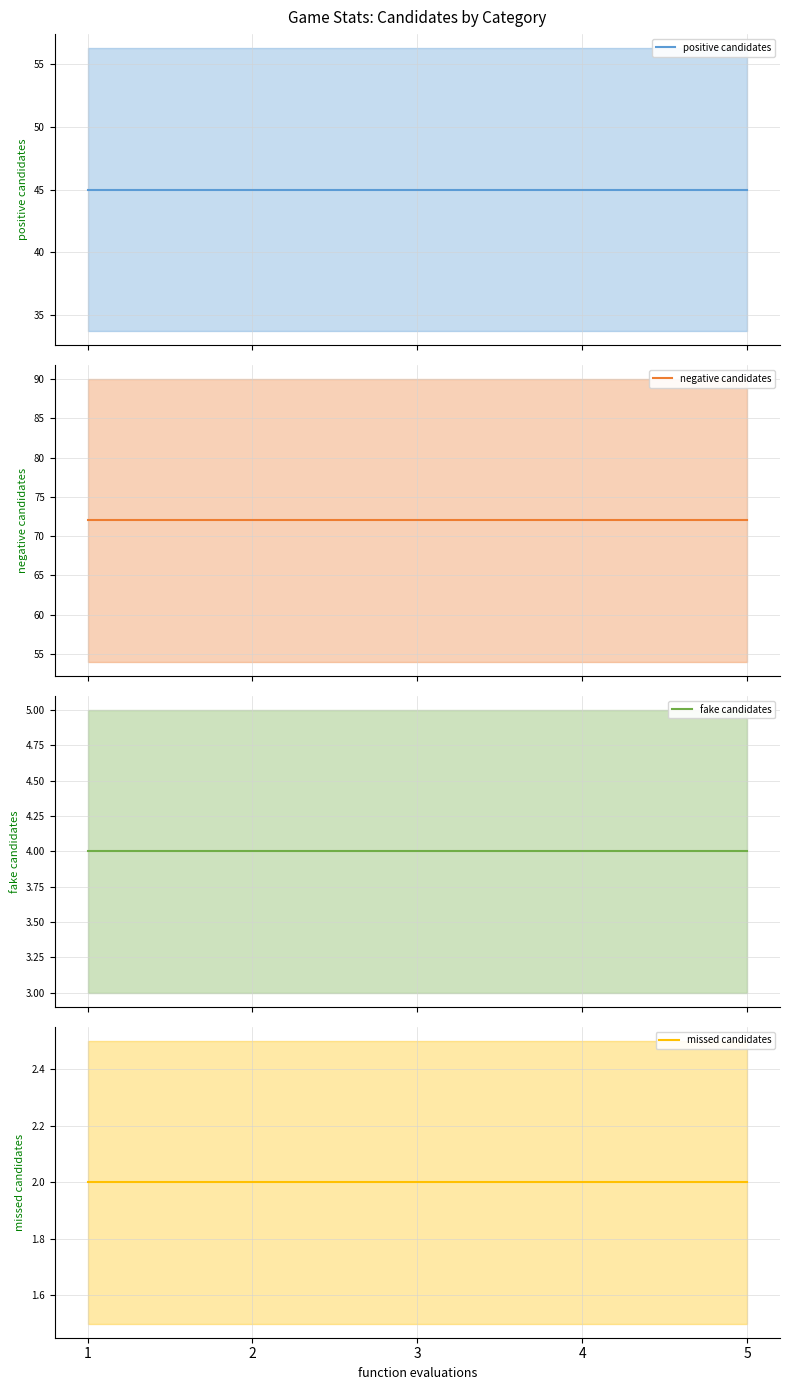

True or false: fake candidates has a value of 4 at 4.

True